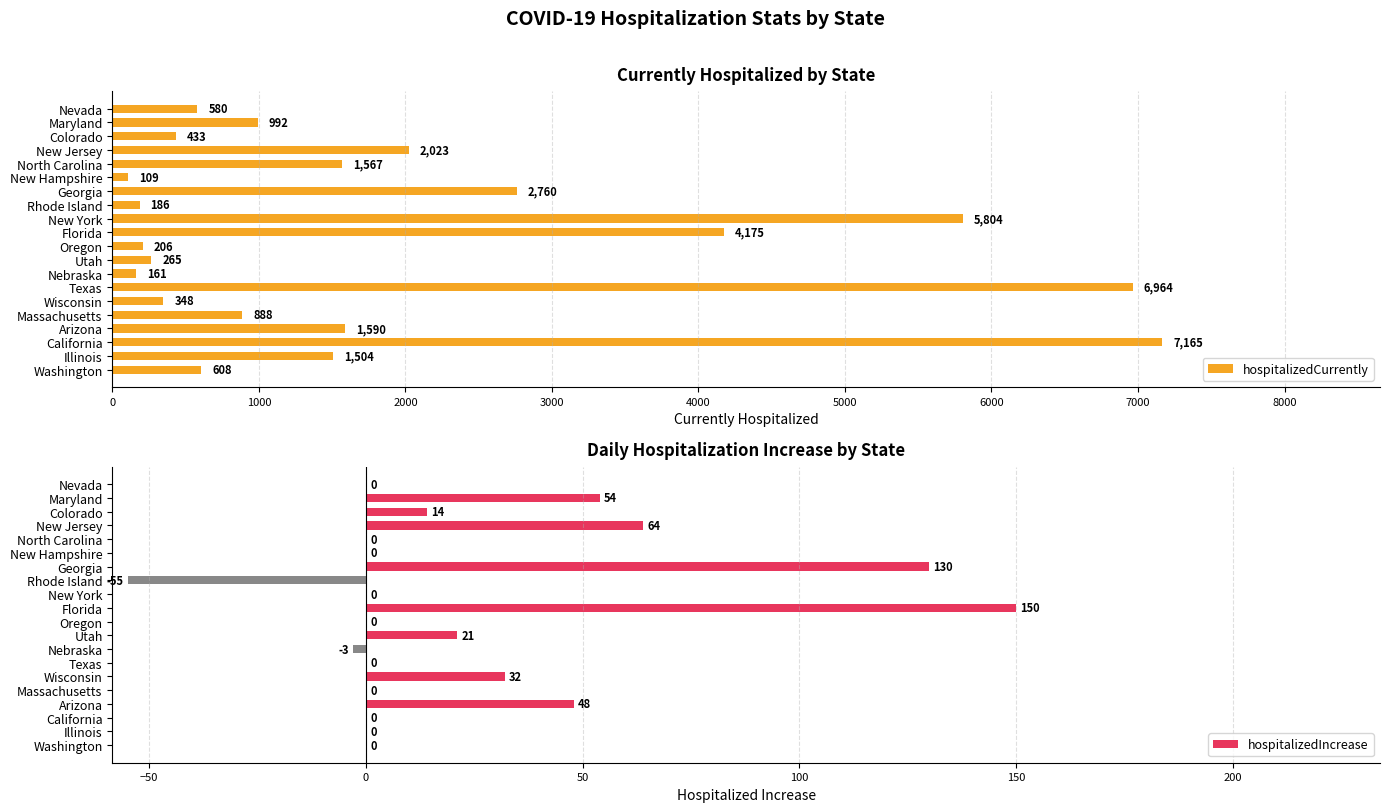

What is the sum of all hospitalizedCurrently values?

38328